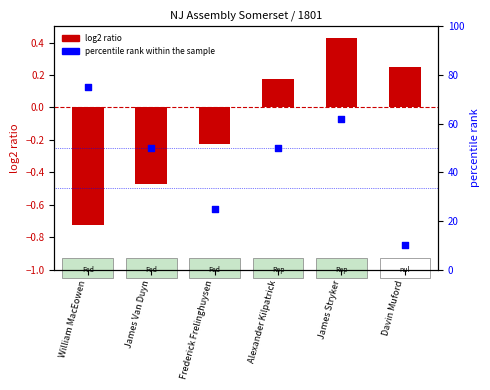

Approximately how many times larger is the value at William MacEowen compared to Frederick Frelinghuysen?

3.0